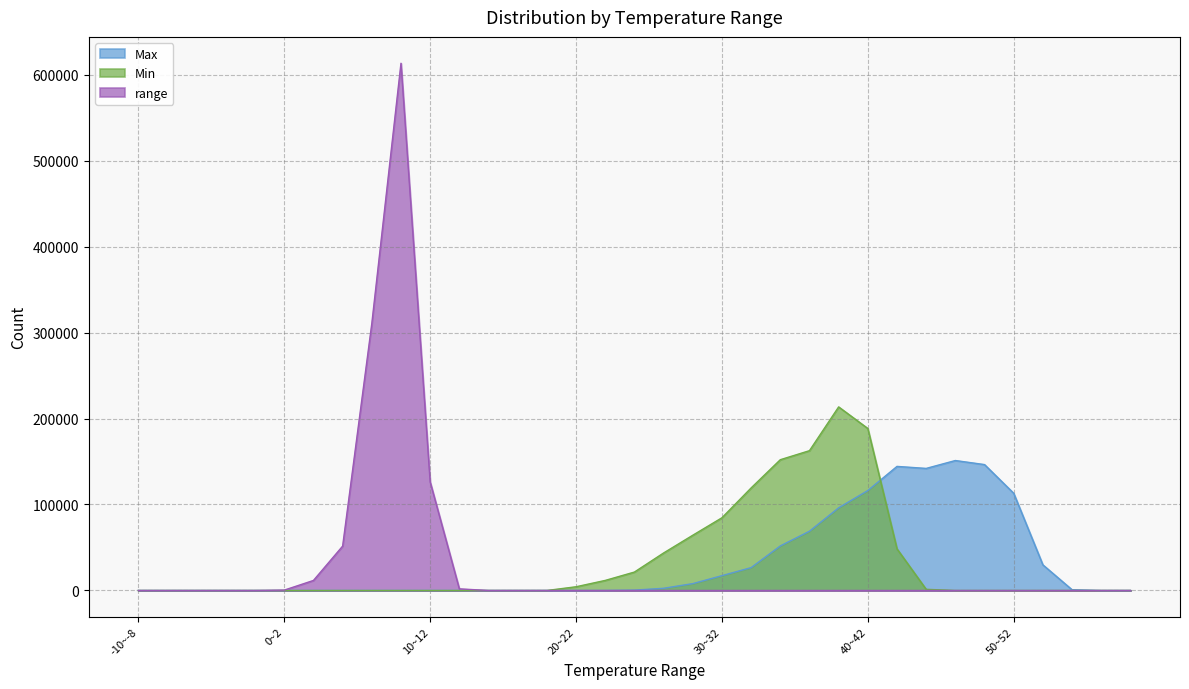

Which has a higher value, 52~54 or 4~6?

52~54